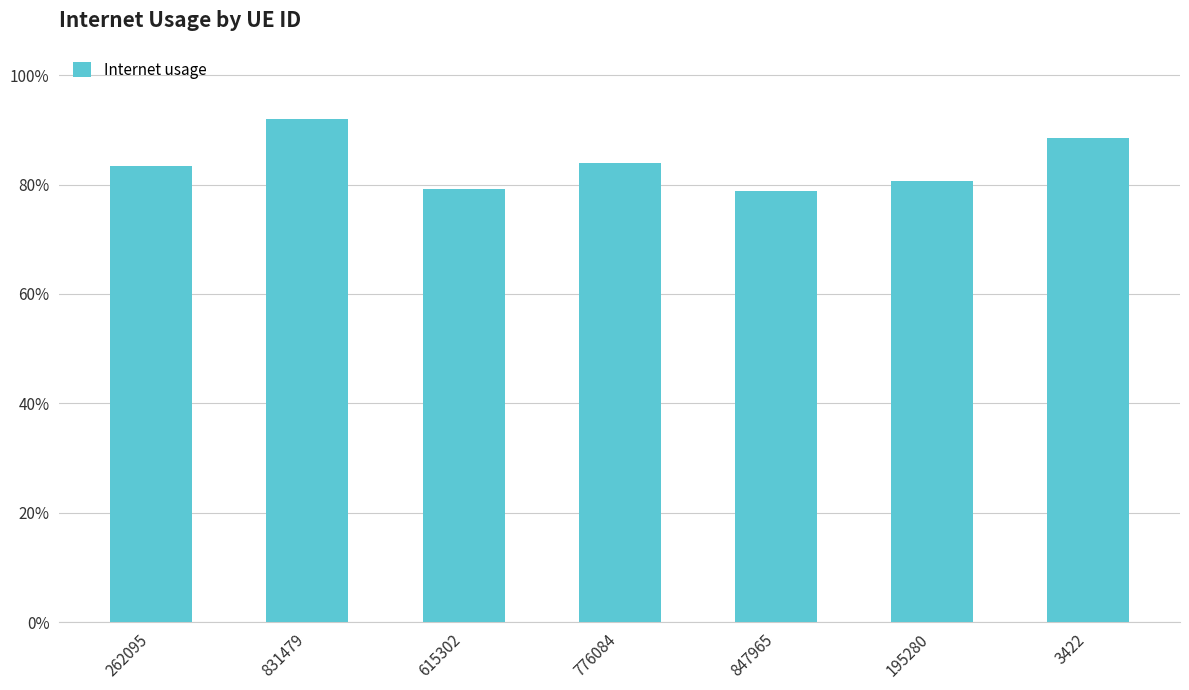

At which label is the value closest to 0?

847965